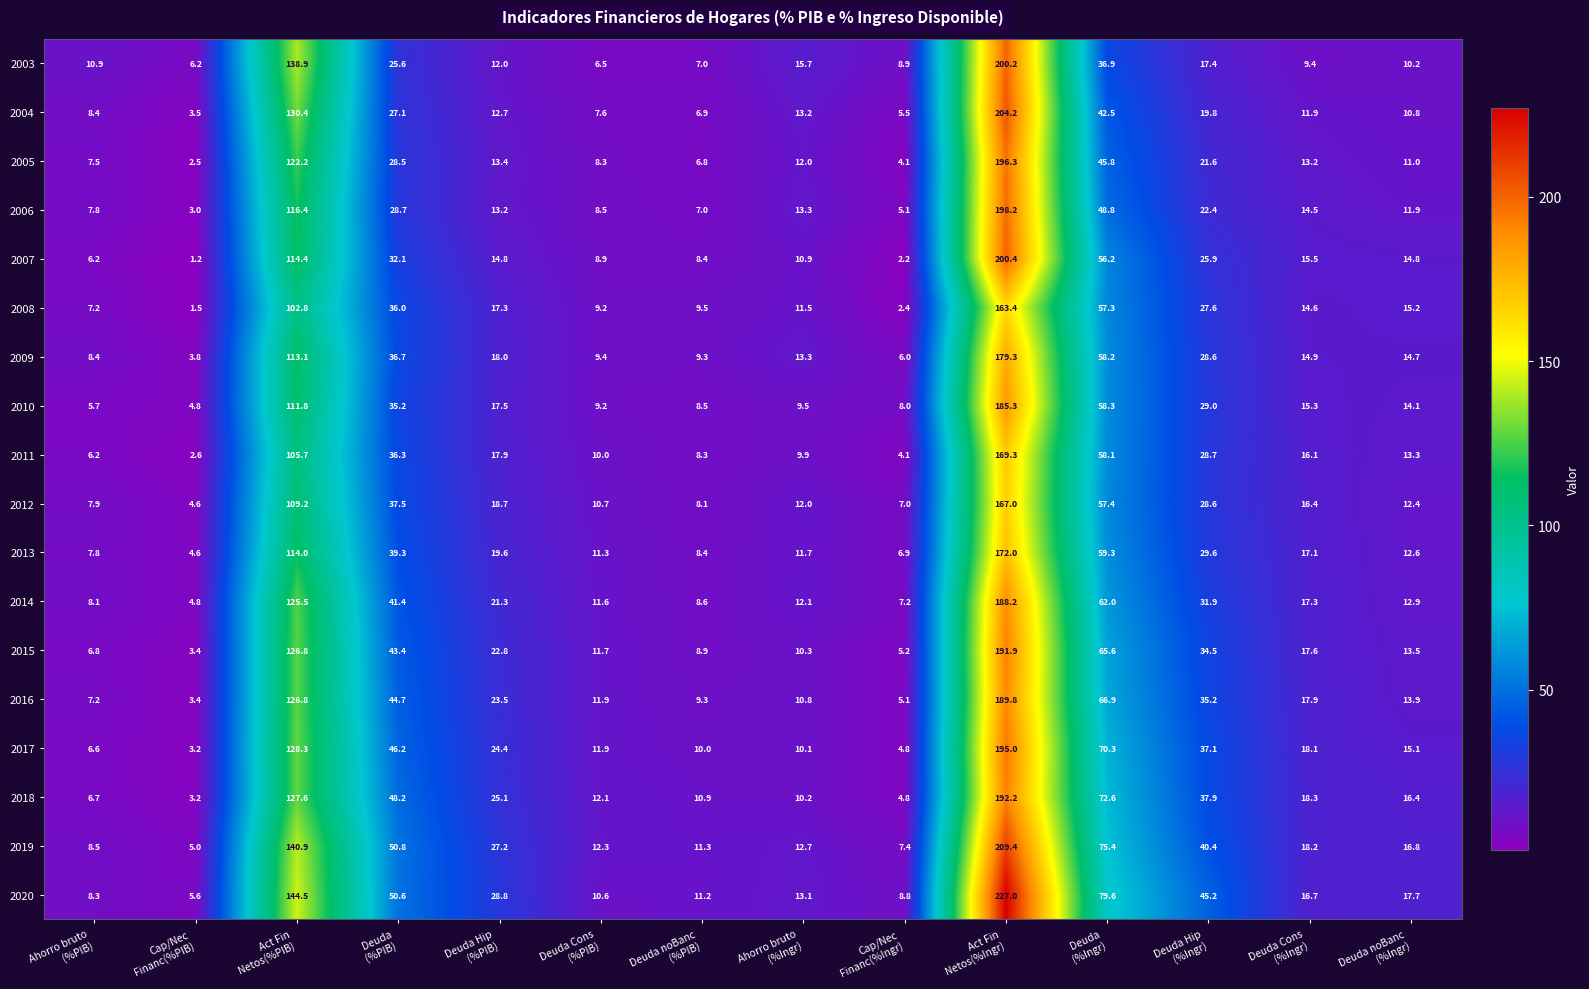

Which series has the largest total across all categories?

2020